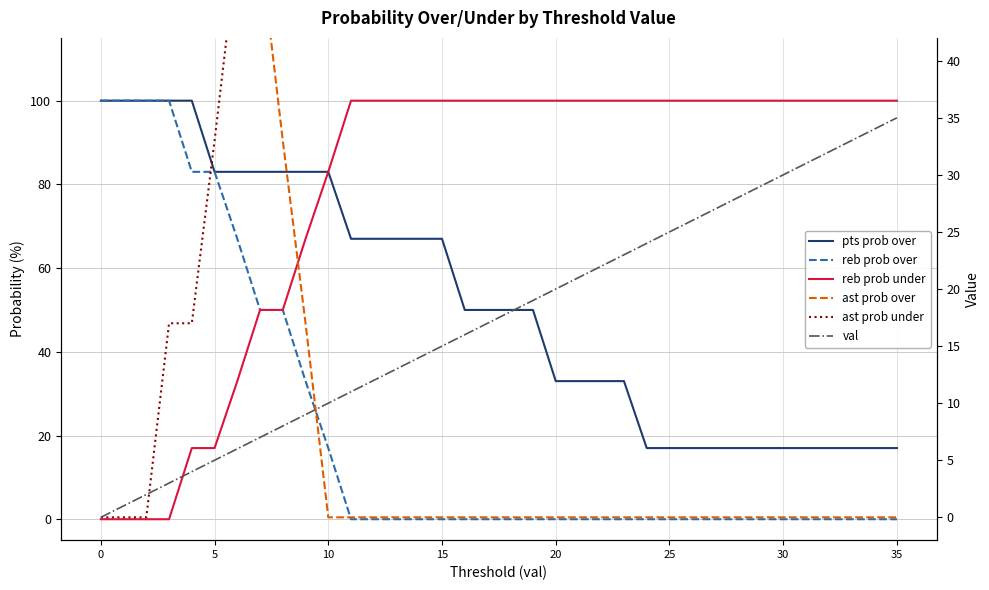

True or false: ast prob under has a value of 22 at 22.

False